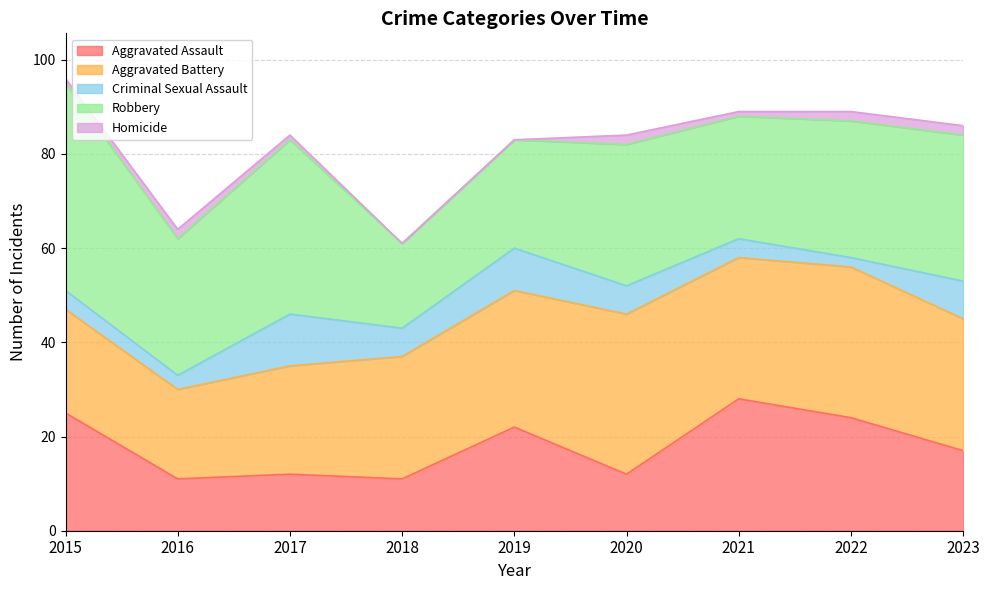

How many distinct data groups are displayed?

5